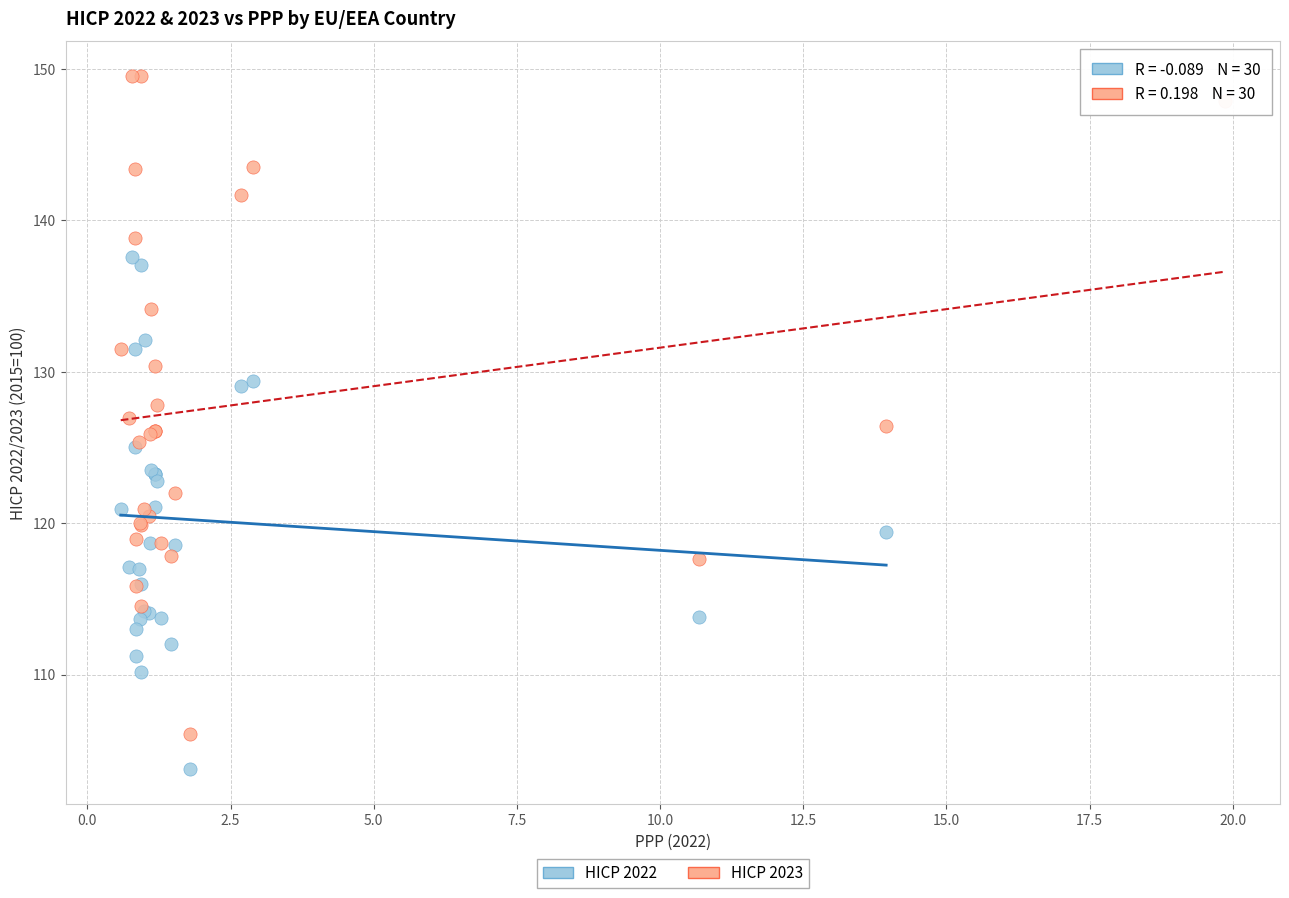

Which series reaches the minimum Y coordinate?

HICP 2022